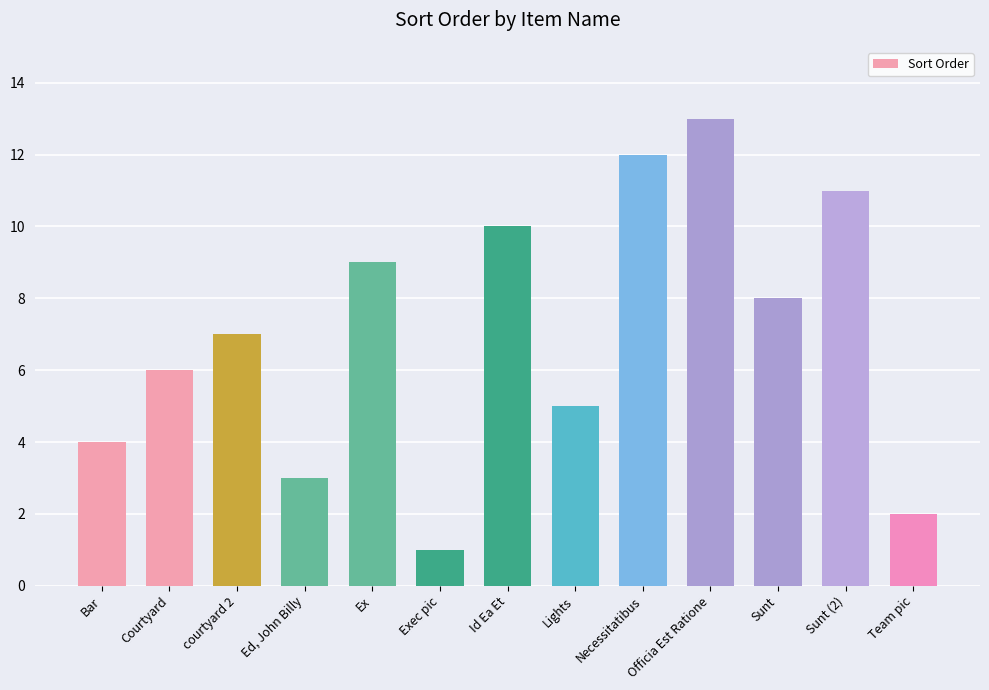

Which category has the highest value across all series?

Officia Est Ratione